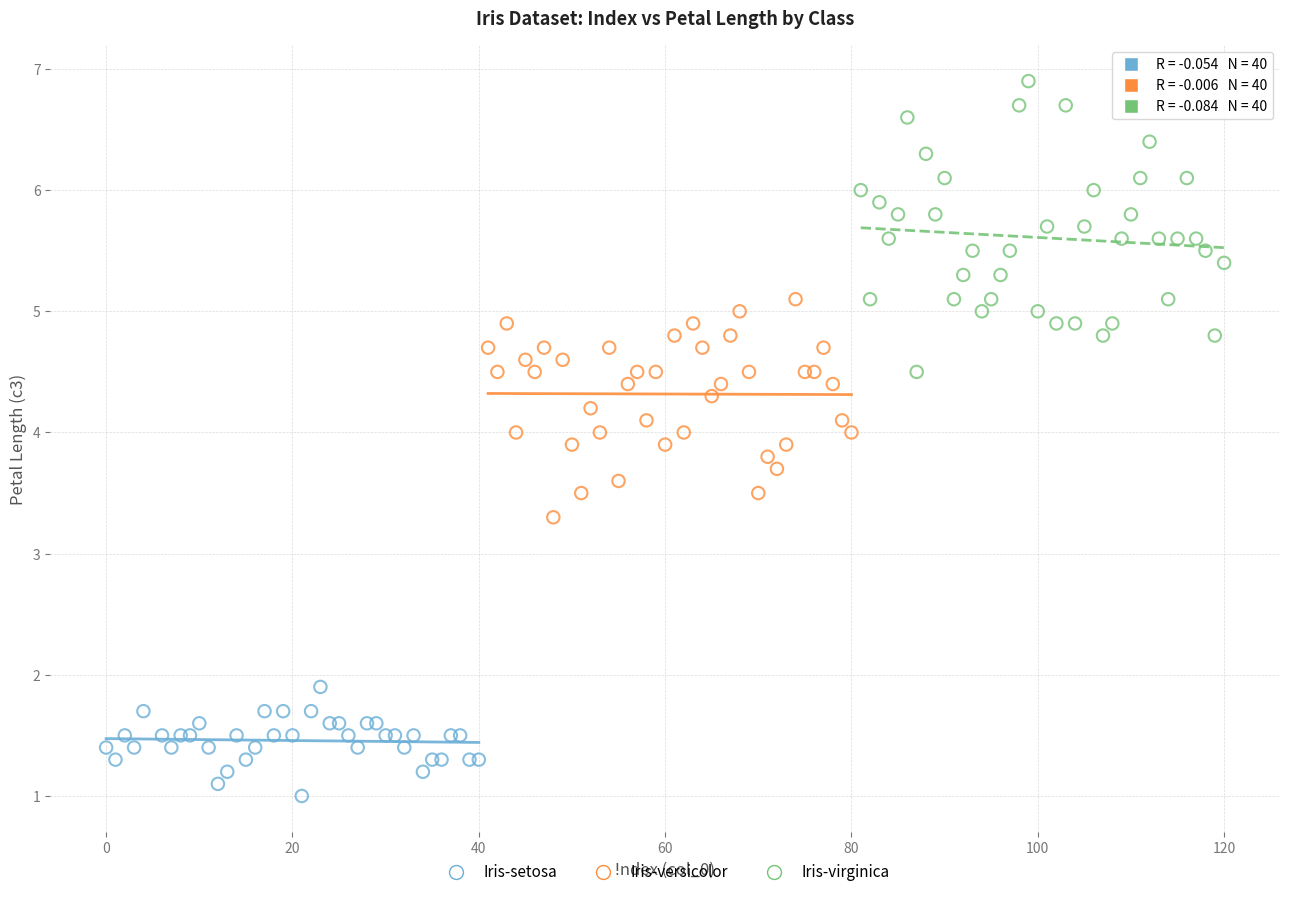

Which series reaches the maximum Y coordinate?

Iris-virginica